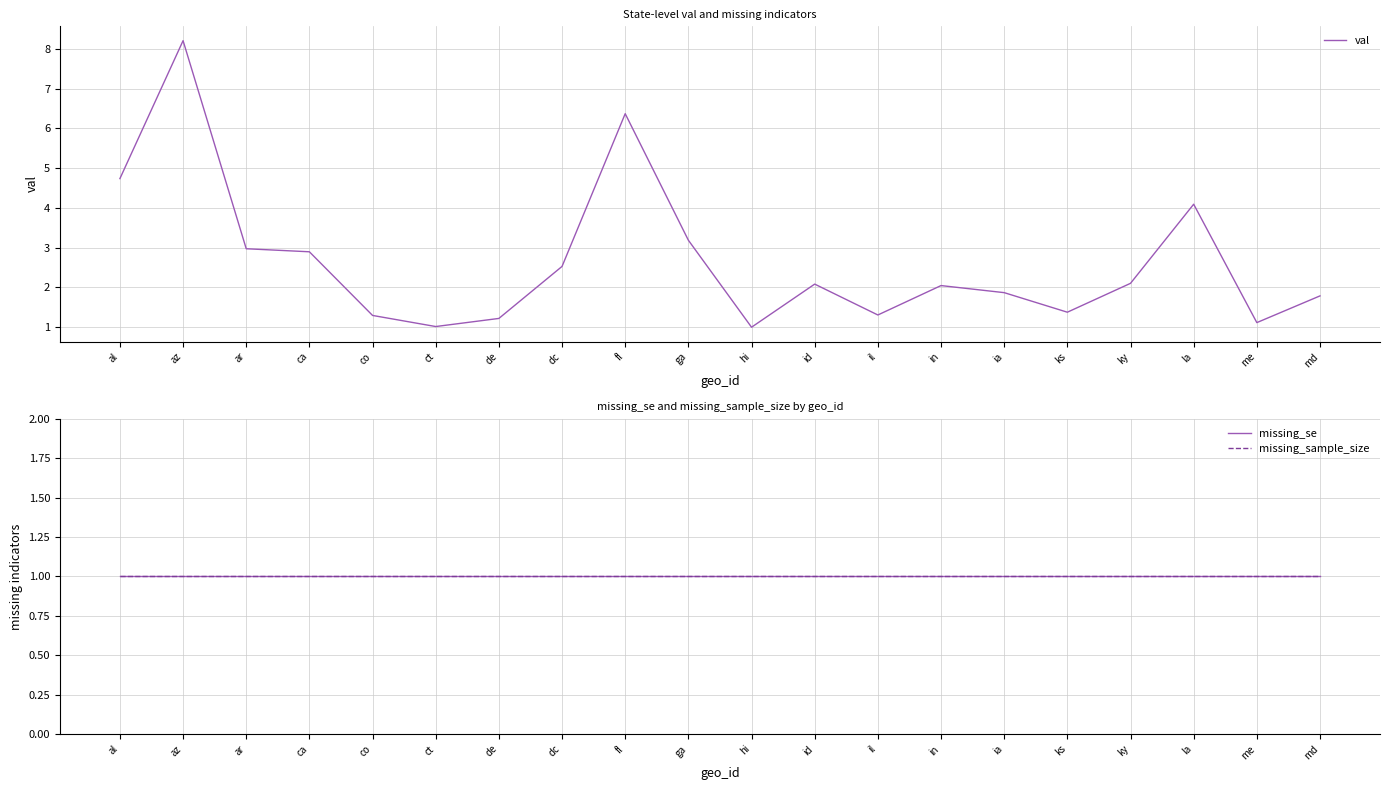

What is the sum of the missing_sample_size values at me and in?

2.0